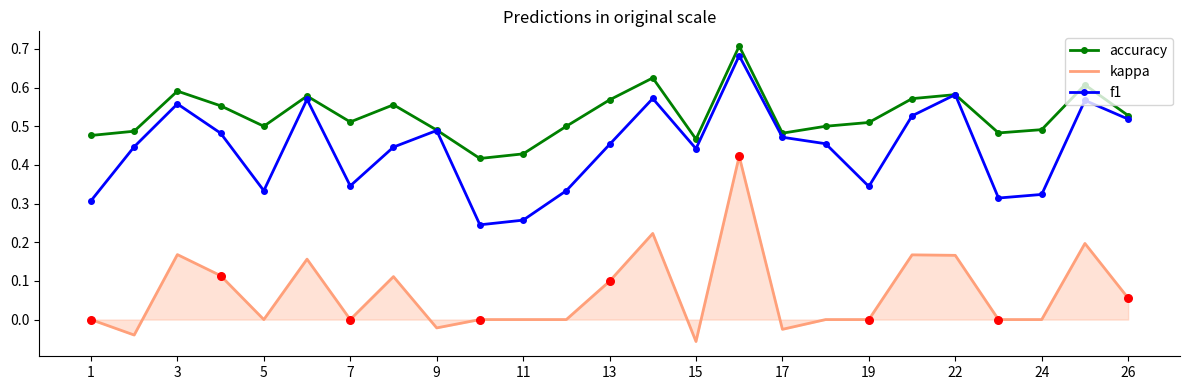

Which series has the largest total across all categories?

accuracy